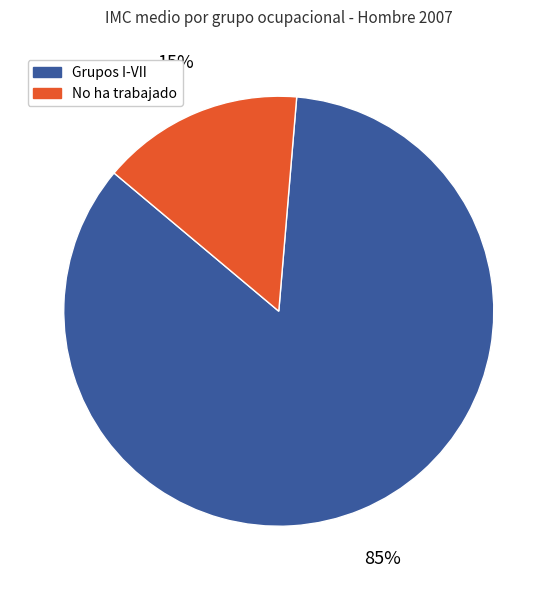

What is the largest slice in the pie chart?

Grupos I-VII